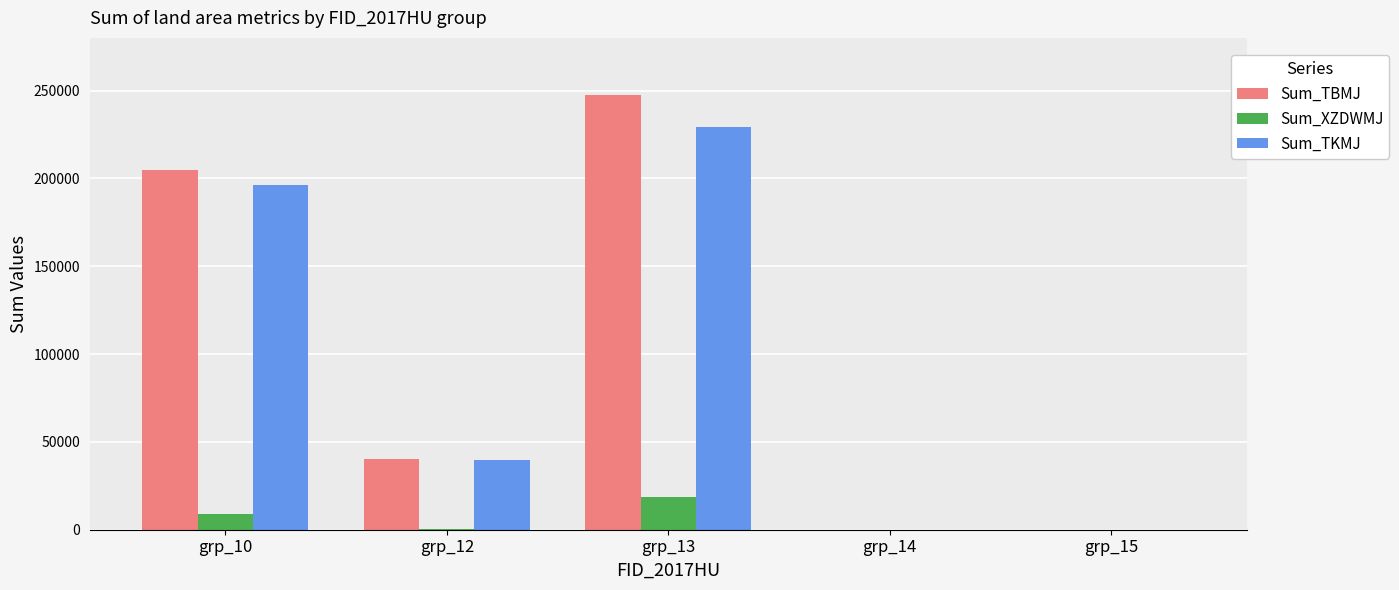

Where is Sum_TBMJ nearest to the value 123849?

grp_10